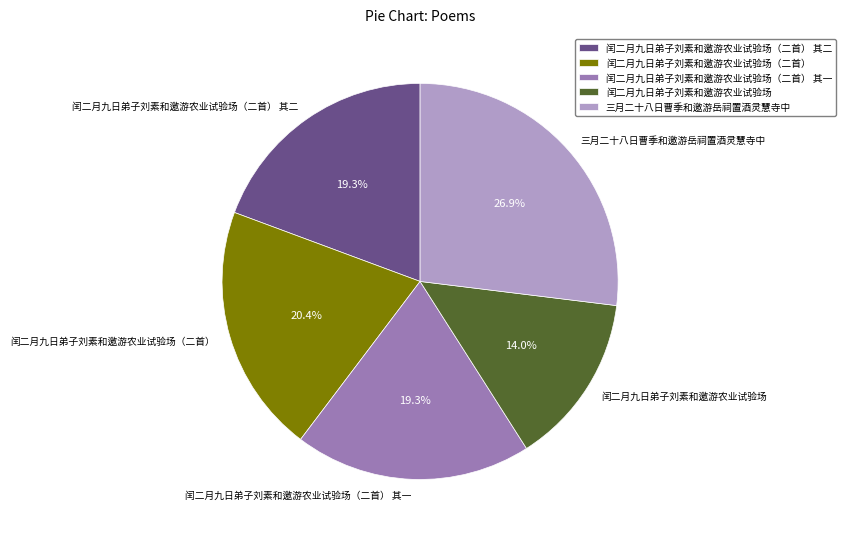

Count the number of slices in the pie.

5